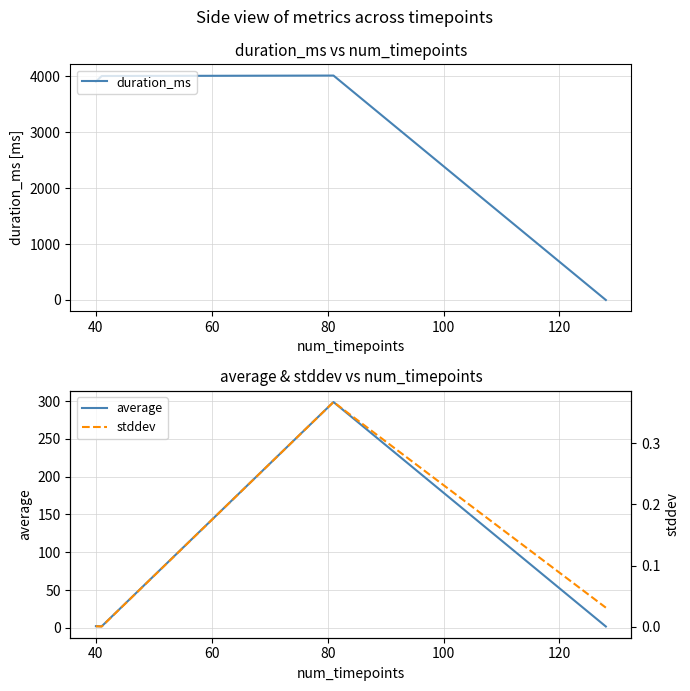

True or false: duration_ms has more than 0 points higher than both neighbors.

True